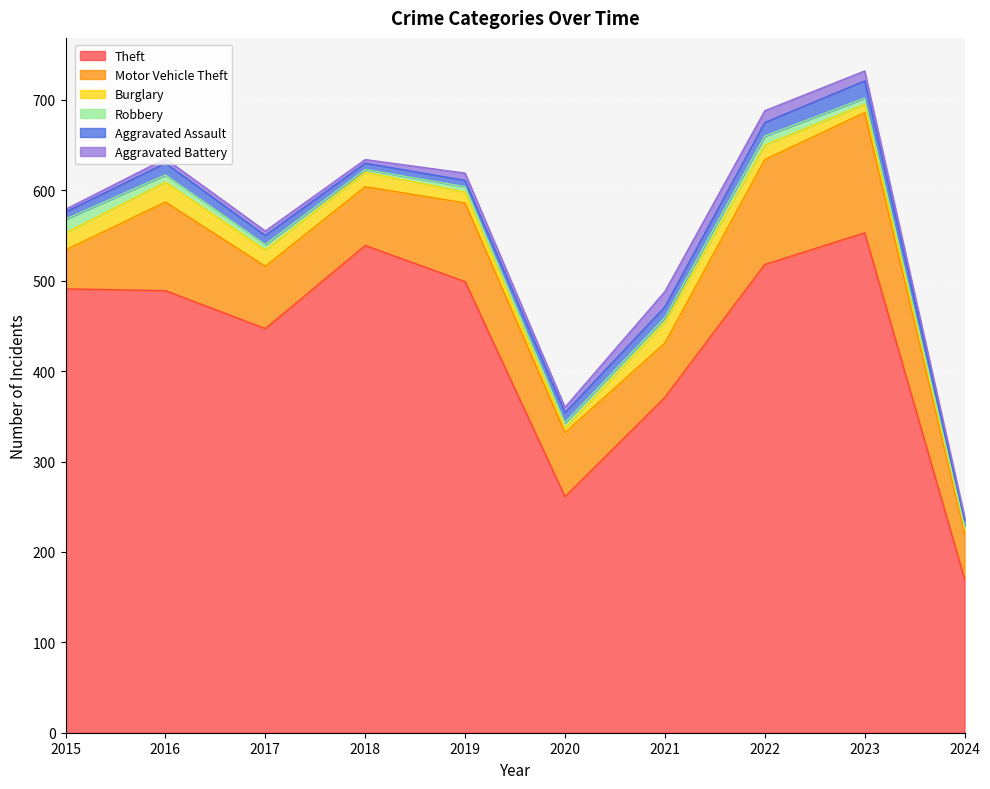

Reading left to right, what are all the values shown in this chart?

Theft: 491	489	447	539	499	261	371	518	553	170
Motor Vehicle Theft: 43	98	69	65	87	71	60	116	133	51
Burglary: 19	22	18	16	12	5	23	16	9	5
Robbery: 15	8	6	3	6	6	5	10	7	3
Aggravated Assault: 8	13	10	7	7	11	12	15	19	6
Aggravated Battery: 3	5	5	4	8	6	17	13	11	4